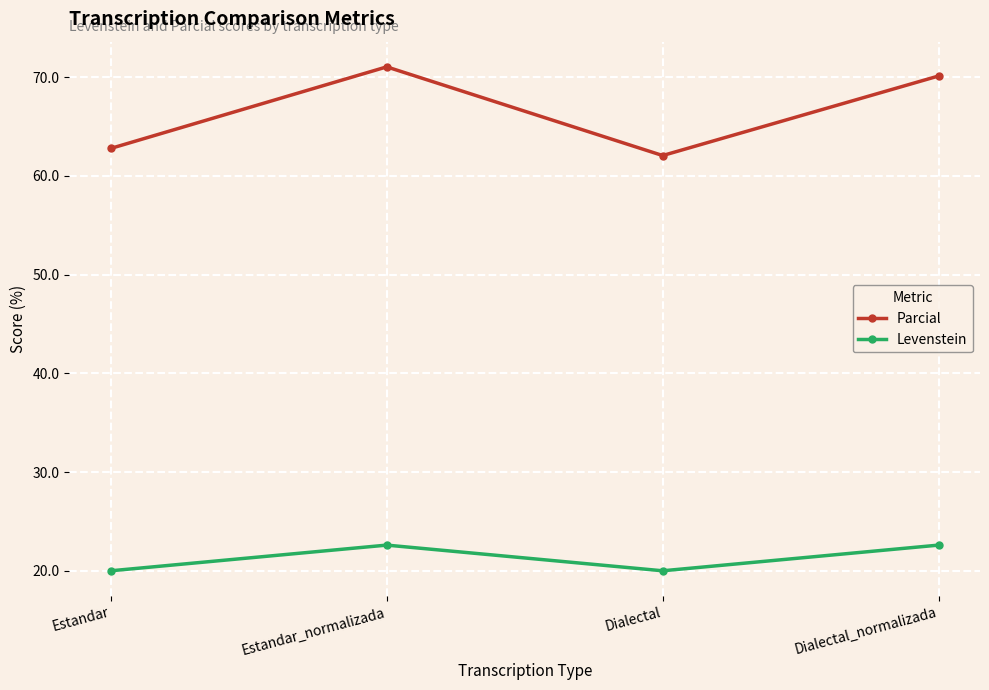

At which label does Levenstein first exceed 22?

Estandar_normalizada